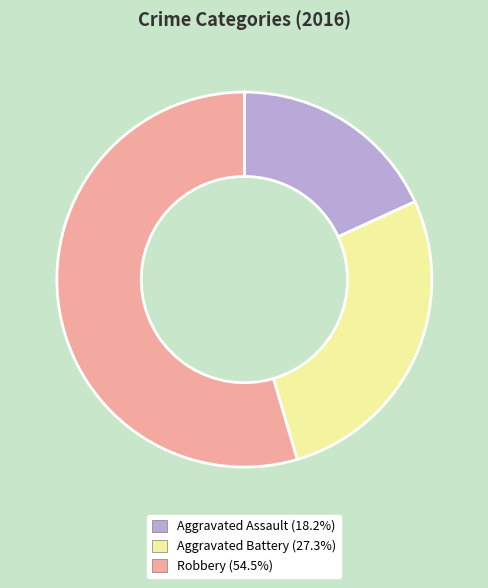

Which slice represents more than half of the pie?

Robbery